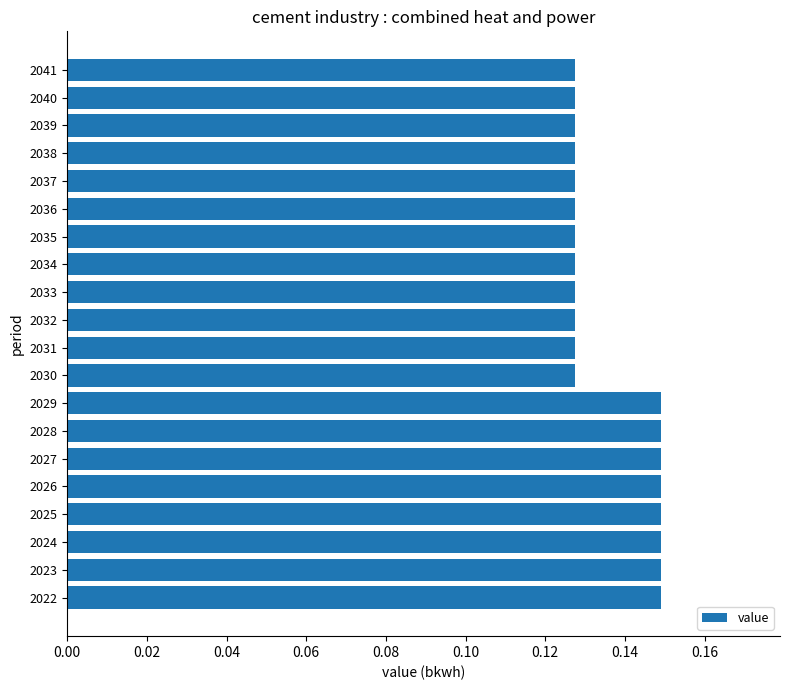

How many values are between 0 and 1?

20